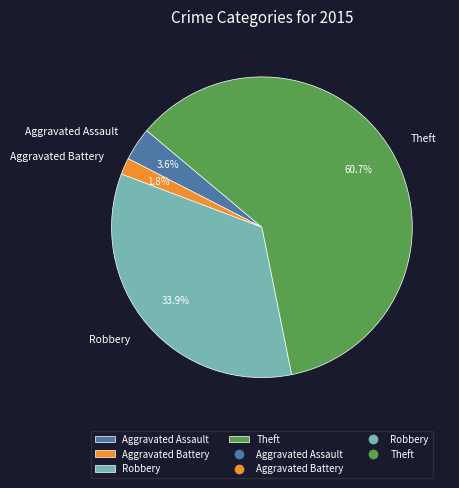

How much of the chart is everything except Aggravated Battery?

98.2%